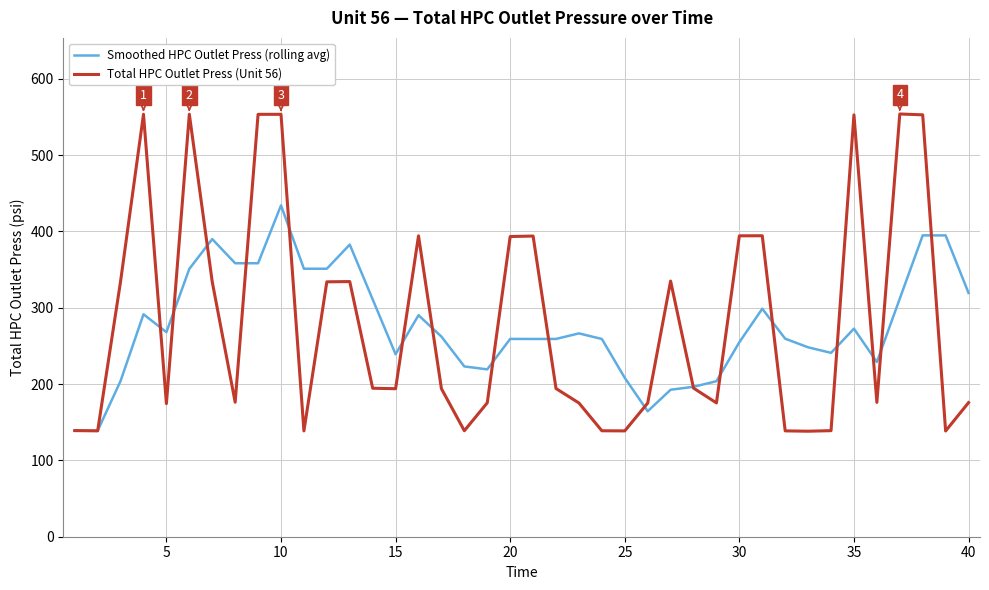

What is the greatest value displayed?

553.9